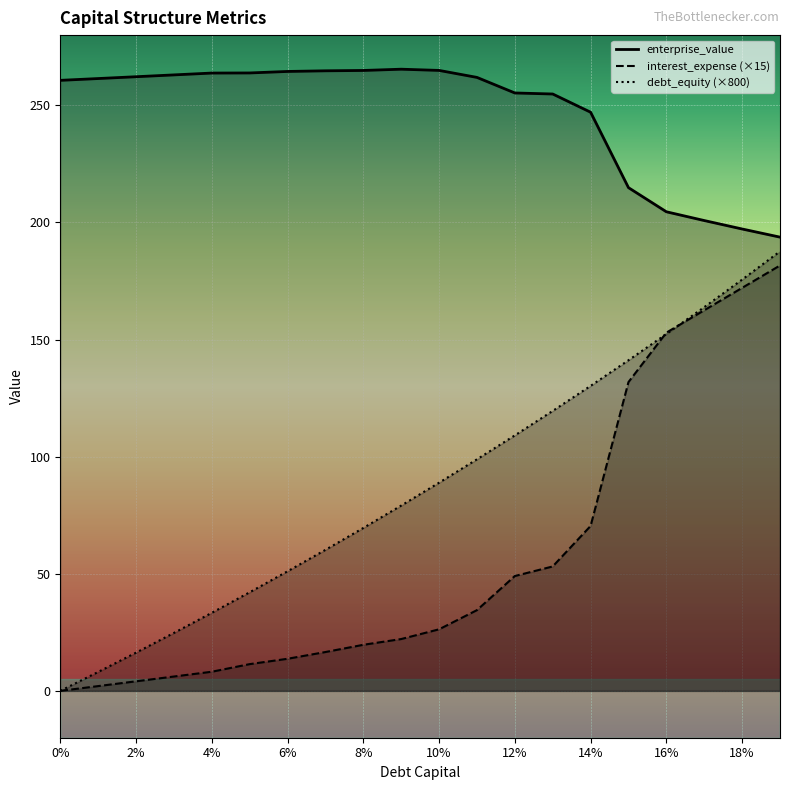

True or false: cost_capital and enterprise_value cross at least once.

False